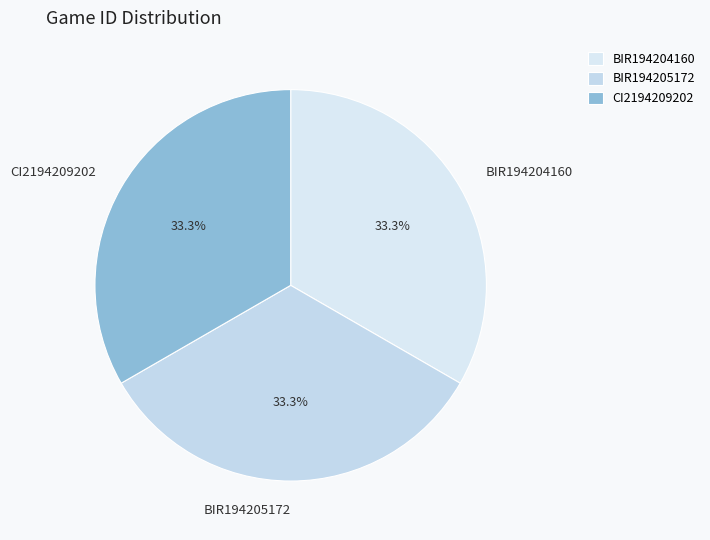

Approximately how many times larger is the value at BIR194204160 compared to BIR194205172?

1.0